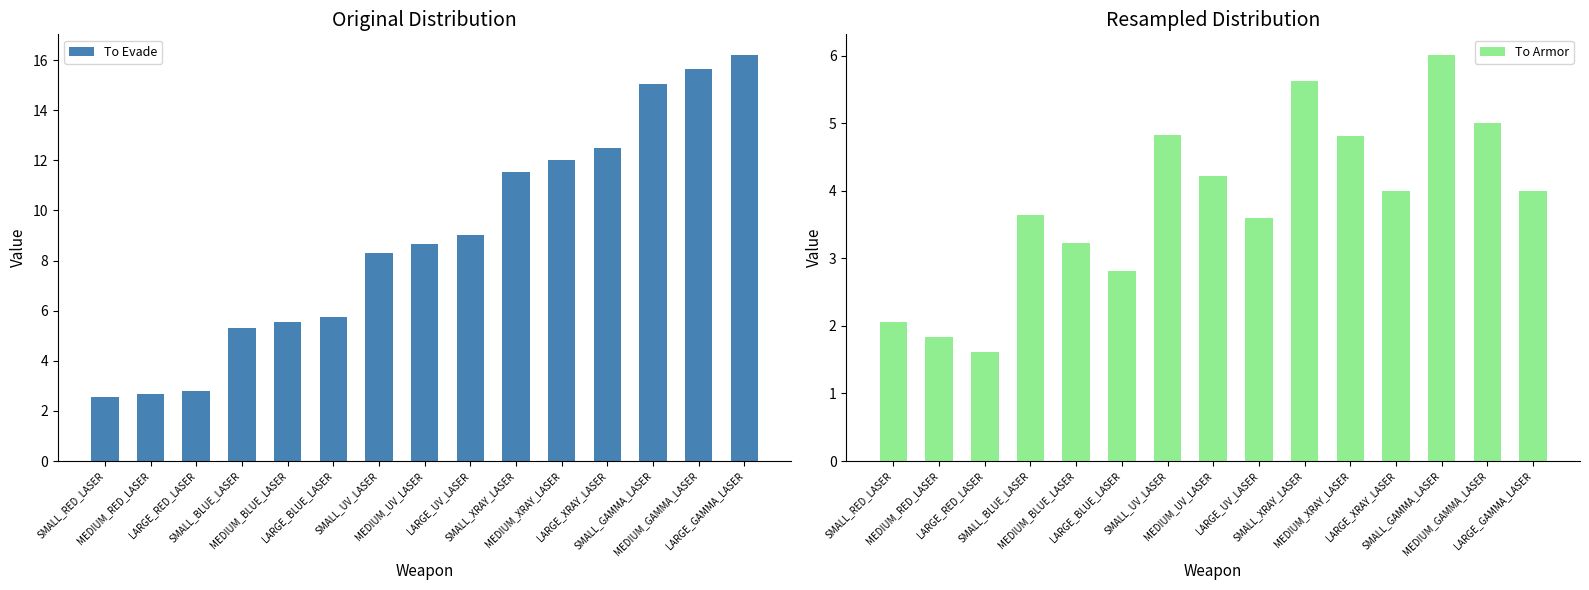

What is the value of the To Evade bar at the 7th from the left?

8.3